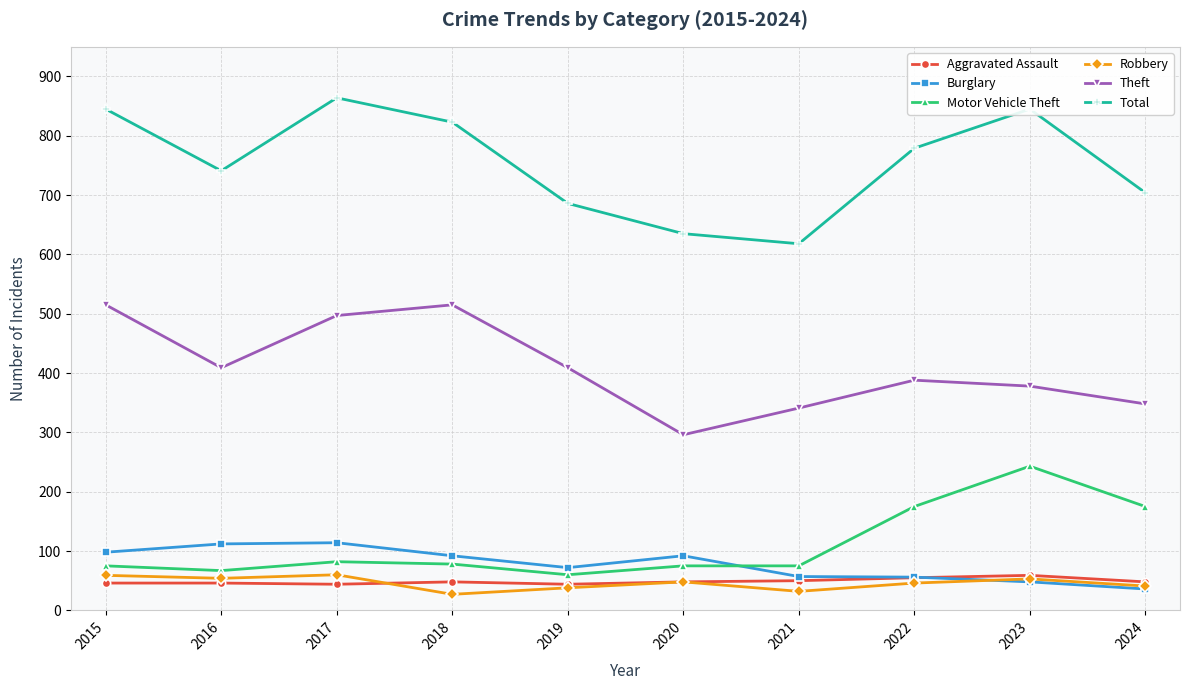

What is the difference between the second highest and second lowest values in the Motor Vehicle Theft series?

108